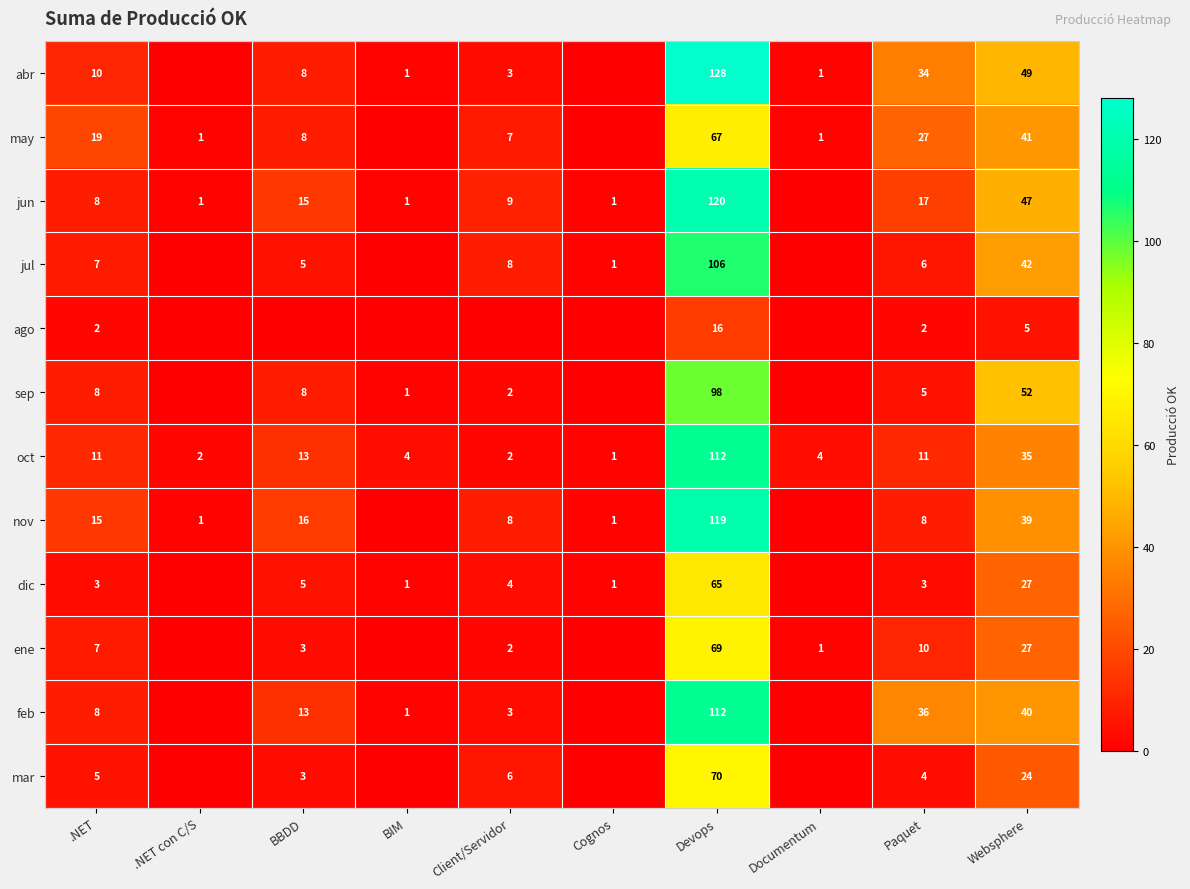

True or false: jul has a value of 42 at Websphere.

True